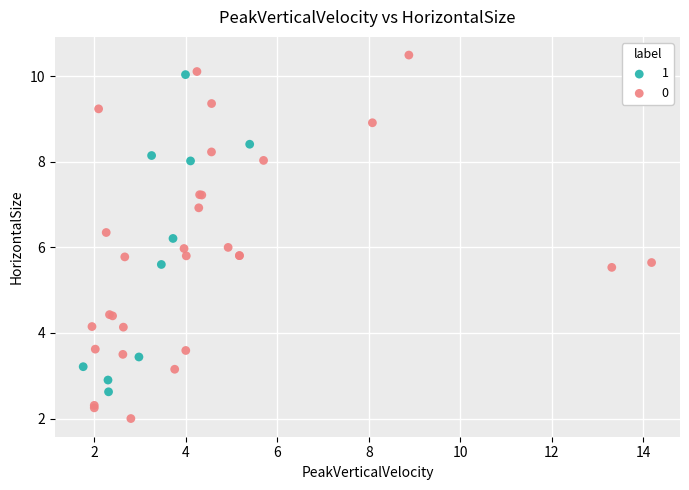

What are all the series names shown in the legend?

1, 0